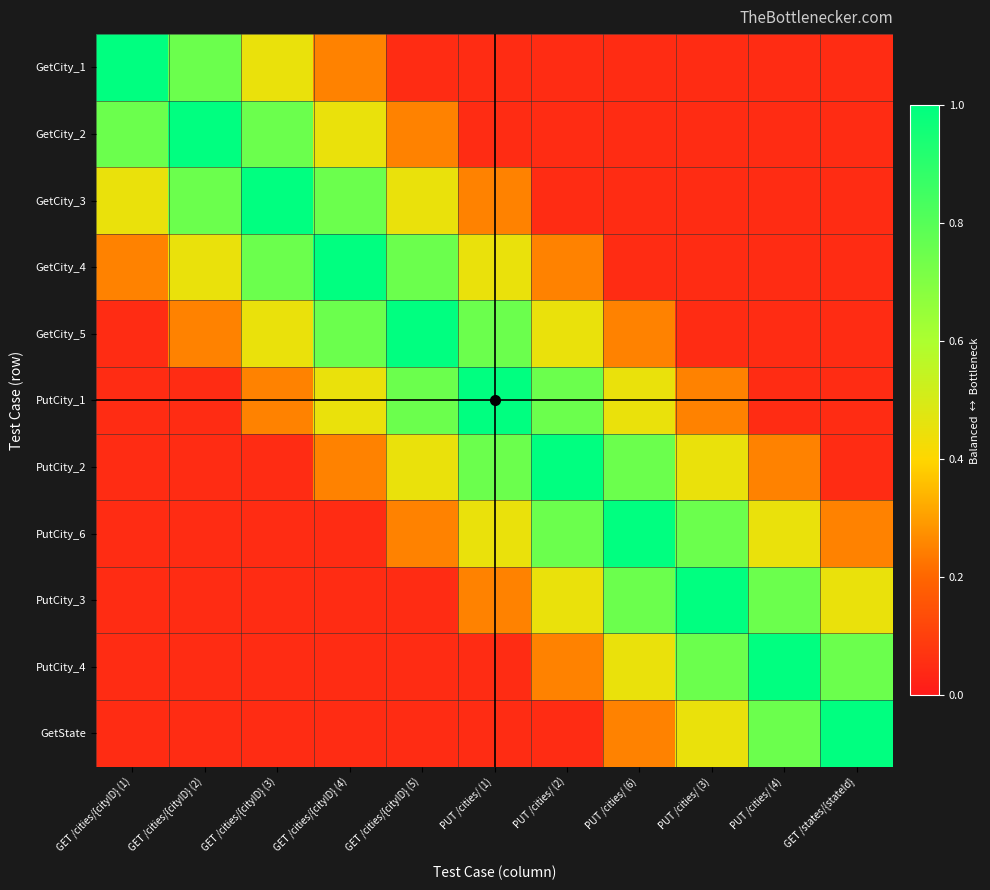

List the series in order of their peak value, lowest first.

GetCity_1, GetCity_2, GetCity_3, GetCity_4, GetCity_5, PutCity_1, PutCity_2, PutCity_6, PutCity_3, PutCity_4, GetState